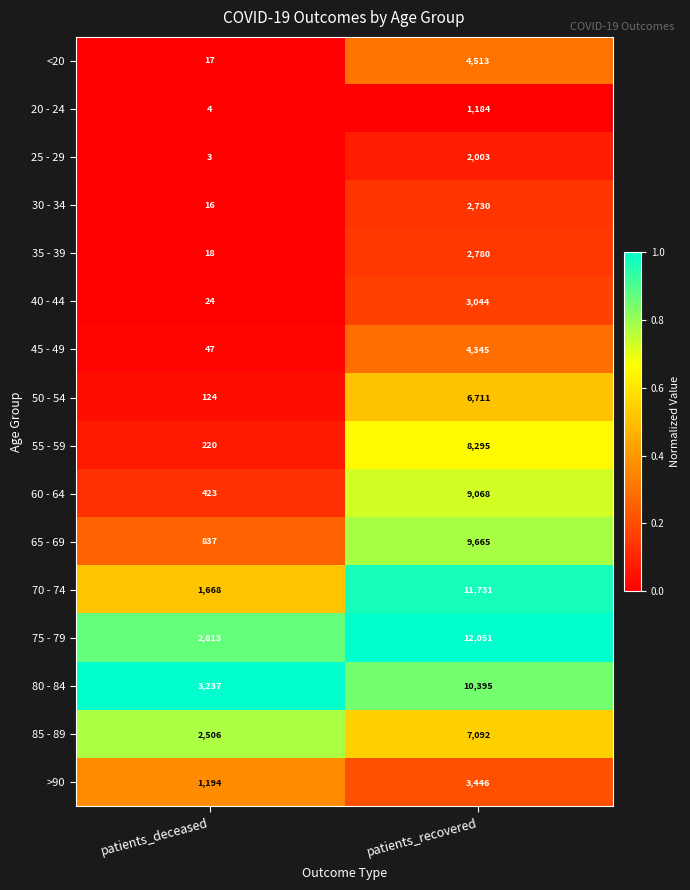

What is the average value of the 60 - 64 series?

4746